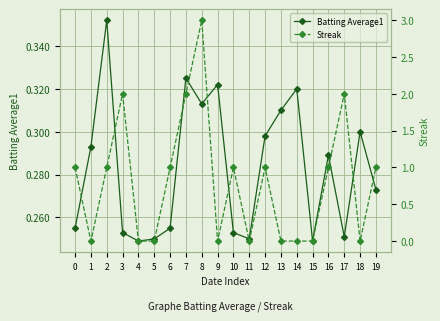

True or false: Batting Average1 and Streak intersect in this chart.

True